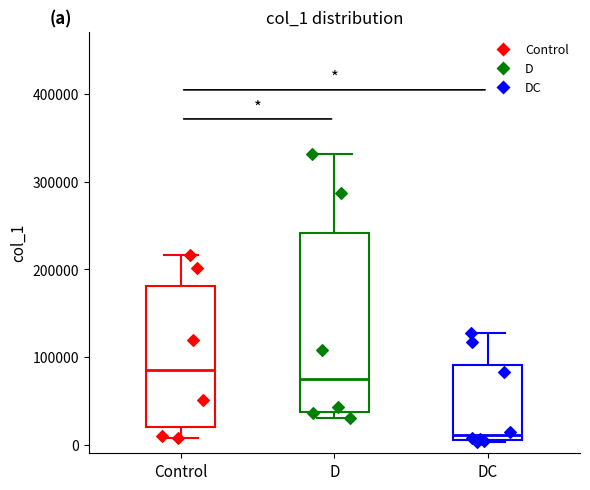

Which box's median line is the lowest?

DC